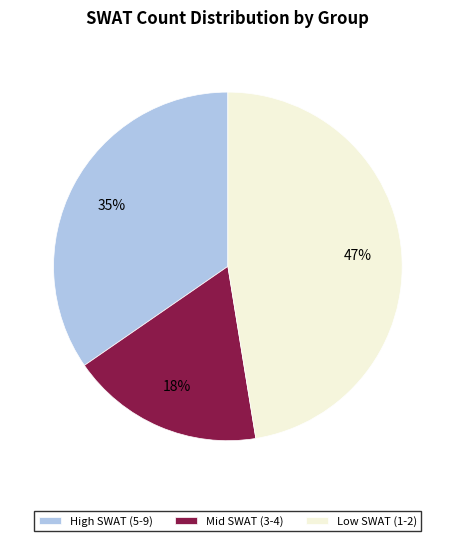

Is it true that Low SWAT (1-2) is 36% of the pie?

False